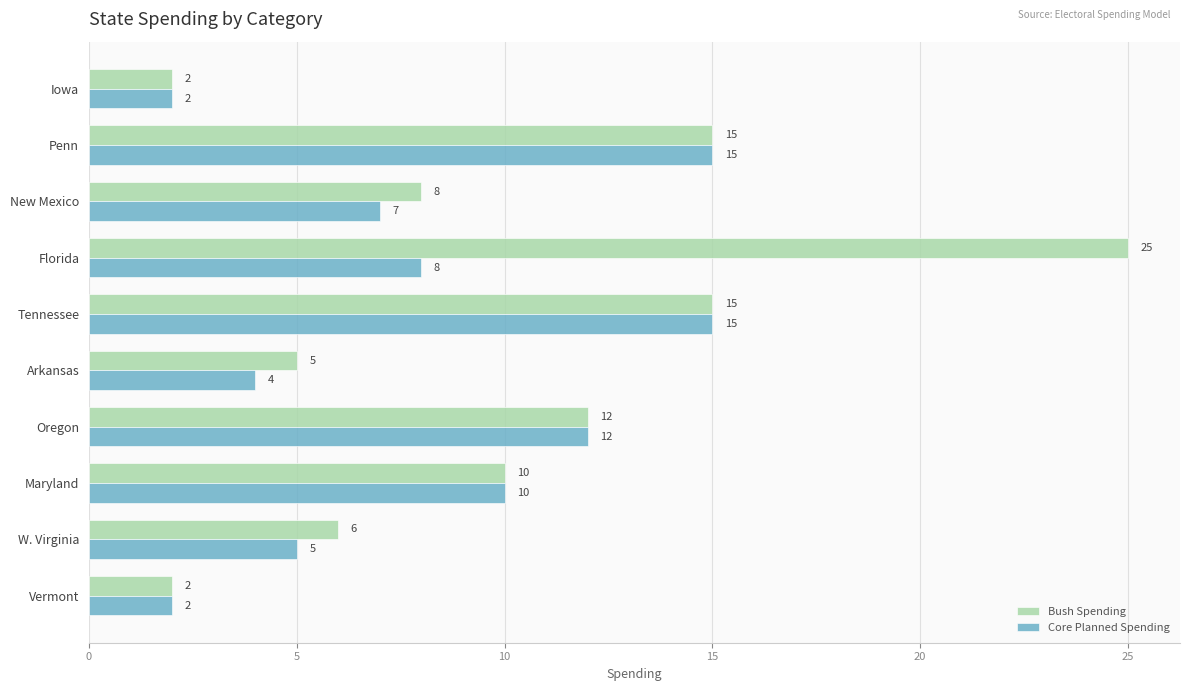

At which label is Bush Spending closest to 13?

Oregon